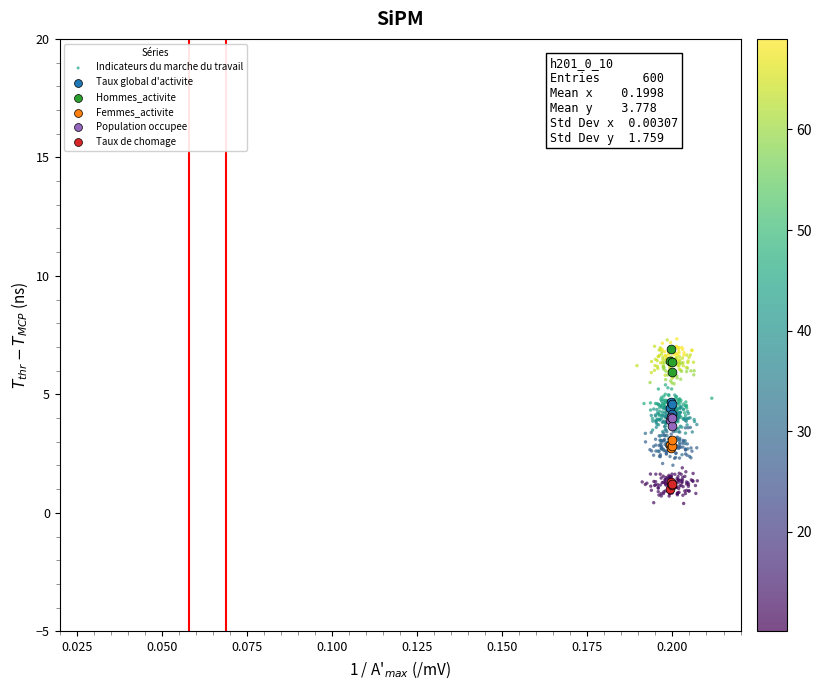

Which series has the largest Y range (max minus min)?

Indicateurs du marche du travail